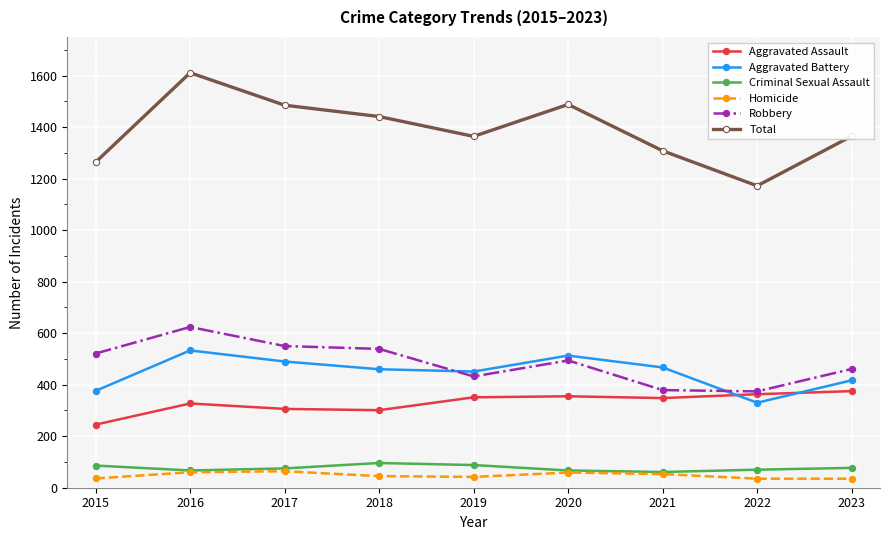

What is the approximate value of Criminal Sexual Assault at 2019?

88